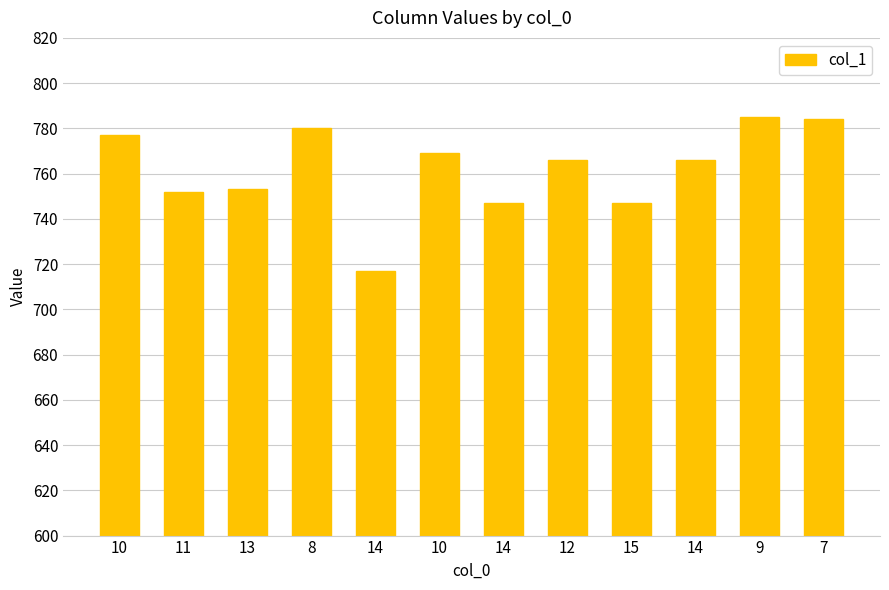

How many data points does each series have?

12